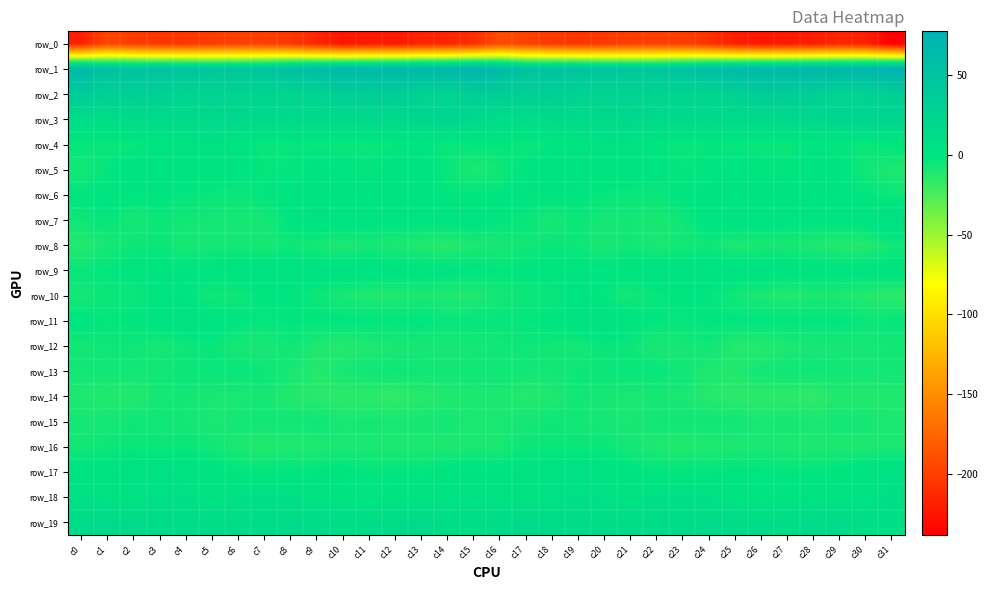

Reading left to right, what are all the values shown in this chart?

row_0: -218.5	-194.3	-200.8	-204.3	-204.0	-200.3	-198.2	-199.1	-202.9	-214.0	-224.7	-221.6	-222.2	-216.0	-215.0	-209.4	-191.0	-196.4	-202.4	-204.8	-202.6	-199.2	-198.6	-199.6	-206.3	-219.3	-223.9	-221.8	-220.7	-214.0	-218.0	-238.2
row_1: 63.8	52.4	50.8	51.1	47.8	45.2	44.5	47.4	55.7	61.2	66.4	65.5	67.7	68.0	68.6	73.6	62.8	50.3	51.6	50.3	46.3	44.8	44.5	51.1	57.5	63.7	66.7	65.6	68.6	67.4	70.8	77.4
row_2: 37.7	29.6	31.9	29.2	25.9	27.5	24.9	23.4	22.3	24.6	33.1	33.9	35.3	27.4	22.9	34.3	33.9	29.3	32.3	26.8	26.8	26.7	24.0	23.4	22.1	27.8	34.0	34.5	33.6	23.9	25.7	33.2
row_3: 11.8	10.5	13.9	14.6	15.4	17.3	18.3	15.1	17.0	15.9	16.2	18.0	17.4	21.3	23.6	19.0	11.9	11.7	14.4	14.6	16.1	18.3	16.8	15.6	17.1	15.6	16.9	18.0	18.1	22.9	23.6	23.1
row_4: -3.7	-4.3	-4.0	-0.6	3.8	5.5	1.1	-4.9	-3.1	-3.5	-4.0	-4.9	-3.1	-1.4	-4.6	-2.6	-2.1	-4.4	-2.8	0.7	5.1	4.4	-1.7	-4.5	-2.8	-4.1	-3.9	-4.9	-1.6	-2.3	-5.0	-1.2
row_5: -7.2	-3.2	1.5	2.8	0.1	2.0	0.3	-3.0	-2.5	0.6	-1.1	-2.4	1.5	2.1	-4.5	-10.5	-6.4	-1.6	3.1	1.4	0.8	1.8	-1.2	-3.0	-1.5	0.5	-1.7	-1.8	3.1	0.1	-6.9	-10.3
row_6: -2.0	-0.5	-0.7	-1.0	-3.2	-4.1	-5.2	-2.8	-0.3	0.3	0.6	2.0	1.1	-0.1	-2.3	-2.5	-2.0	-0.3	-0.9	-1.6	-4.0	-4.4	-4.9	-1.3	-0.2	-0.1	1.4	2.0	0.7	-1.2	-2.1	-5.4
row_7: -5.9	-3.2	-7.9	-5.3	-6.8	-7.8	-8.1	-8.4	-1.0	3.7	1.8	0.4	0.2	0.4	0.4	1.7	-1.9	-4.1	-8.4	-4.4	-8.3	-7.3	-9.2	-6.1	1.5	3.2	1.2	0.4	-0.1	0.3	1.9	7.7
row_8: -12.9	-8.7	-5.5	-4.9	-8.9	-7.9	-8.1	-9.4	-6.0	-8.7	-10.4	-8.7	-9.8	-11.9	-13.8	-9.9	-9.3	-7.0	-4.7	-6.3	-9.3	-7.0	-9.6	-7.9	-6.0	-10.6	-9.3	-9.0	-10.6	-12.8	-13.0	-6.9
row_9: -4.2	-2.4	-0.3	-0.1	-0.4	0.5	2.1	3.7	2.6	2.1	3.6	3.4	1.6	0.9	0.5	-0.5	-2.4	-1.3	-0.1	-0.0	-0.5	1.3	2.6	3.6	2.2	2.7	3.8	2.3	1.4	0.6	1.0	1.7
row_10: -7.4	-5.4	-5.5	-1.3	-1.1	-6.8	-6.0	-1.6	-1.5	-5.4	-9.1	-11.9	-11.4	-9.8	-11.5	-11.6	-7.6	-5.1	-4.6	0.1	-3.4	-7.4	-4.0	-1.3	-2.2	-7.3	-10.0	-12.7	-10.1	-10.2	-12.4	-15.0
row_11: -1.0	-2.7	-2.2	1.3	5.0	1.1	-1.5	-3.3	-2.1	-1.9	-1.3	-1.3	-2.8	-1.3	-4.1	-3.0	-3.2	-2.8	-1.3	3.4	4.3	-0.4	-2.2	-3.3	-1.9	-1.7	-1.4	-1.8	-2.3	-1.8	-4.9	-3.7
row_12: -7.4	-5.8	-6.0	-8.7	-5.6	-3.9	-8.1	-9.6	-6.2	-10.9	-12.8	-11.3	-9.4	-8.5	-8.7	-8.1	-7.2	-5.8	-6.9	-8.3	-4.0	-5.2	-9.6	-8.3	-6.8	-12.8	-12.6	-10.5	-8.8	-8.4	-8.8	-7.2
row_13: -7.4	-6.4	-7.5	-6.5	-4.9	-4.8	-4.2	-5.3	-8.9	-12.9	-8.6	-6.7	-5.3	-6.3	-7.1	-6.8	-6.0	-7.0	-7.4	-5.5	-5.3	-4.4	-4.3	-6.3	-10.9	-11.9	-7.7	-6.3	-5.2	-6.7	-7.6	-7.2
row_14: -10.7	-11.9	-12.5	-8.1	-7.2	-9.2	-9.6	-8.5	-12.0	-14.6	-15.5	-14.4	-17.1	-13.3	-11.7	-10.3	-10.4	-12.7	-11.0	-6.8	-8.6	-9.6	-9.0	-9.4	-13.1	-15.6	-14.7	-15.3	-16.7	-11.8	-12.5	-11.9
row_15: -8.1	-8.4	-6.3	-6.6	-7.5	-9.7	-8.0	-6.6	-7.0	-5.5	-8.9	-8.3	-8.6	-8.5	-7.5	-9.7	-9.5	-8.2	-5.8	-7.0	-8.6	-9.2	-7.4	-6.9	-6.1	-6.4	-9.4	-7.7	-9.2	-7.5	-8.4	-9.9
row_16: -7.4	-5.5	-4.3	-5.5	-4.3	-6.9	-10.1	-12.5	-11.4	-11.1	-9.7	-9.8	-10.8	-10.5	-10.7	-9.5	-9.6	-5.1	-5.0	-5.0	-4.9	-8.1	-11.3	-12.4	-11.0	-11.0	-9.5	-10.1	-10.7	-10.5	-10.3	-10.2
row_17: 1.2	2.8	4.1	5.4	5.4	1.2	-1.7	-2.5	-2.0	-1.3	-0.4	-2.7	-1.9	-1.8	0.4	1.9	-0.0	2.9	4.5	6.1	3.9	-0.3	-2.1	-2.6	-1.7	-0.7	-1.6	-2.6	-2.0	-1.0	2.1	6.0
row_18: 6.5	4.9	4.2	6.3	6.9	3.6	6.4	7.4	6.1	4.6	-0.3	-1.9	0.9	3.9	3.9	5.7	4.8	4.1	5.1	6.8	6.0	3.5	7.9	6.5	6.0	2.7	-1.7	-1.1	2.3	4.5	3.7	8.0
row_19: 14.4	15.8	14.6	13.0	12.2	12.0	11.9	12.5	15.1	14.0	11.1	11.6	12.3	16.0	10.8	9.7	13.5	15.7	13.8	12.8	11.7	12.5	11.5	13.7	15.3	12.5	11.8	11.3	14.4	14.6	9.1	8.5